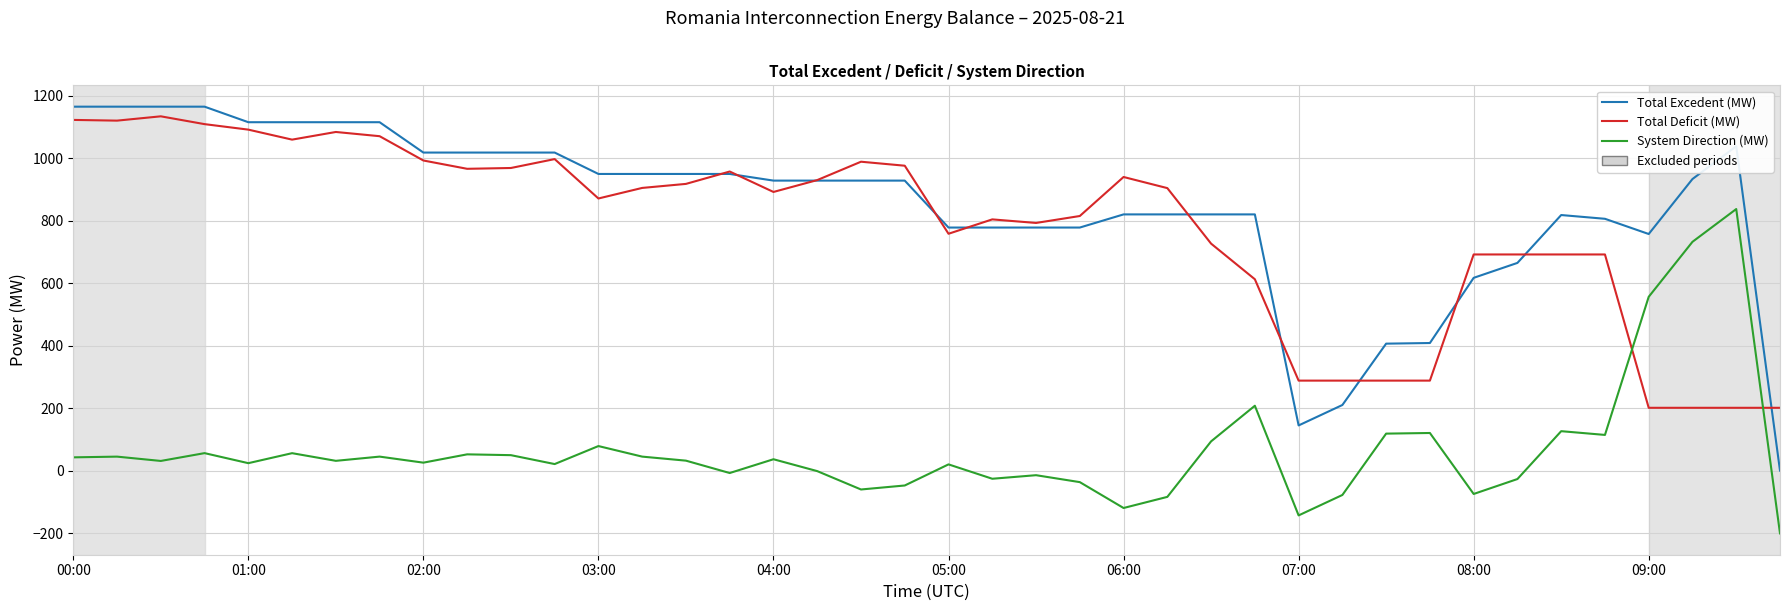

Which series has the largest total across all categories?

Total Excedent (MW)